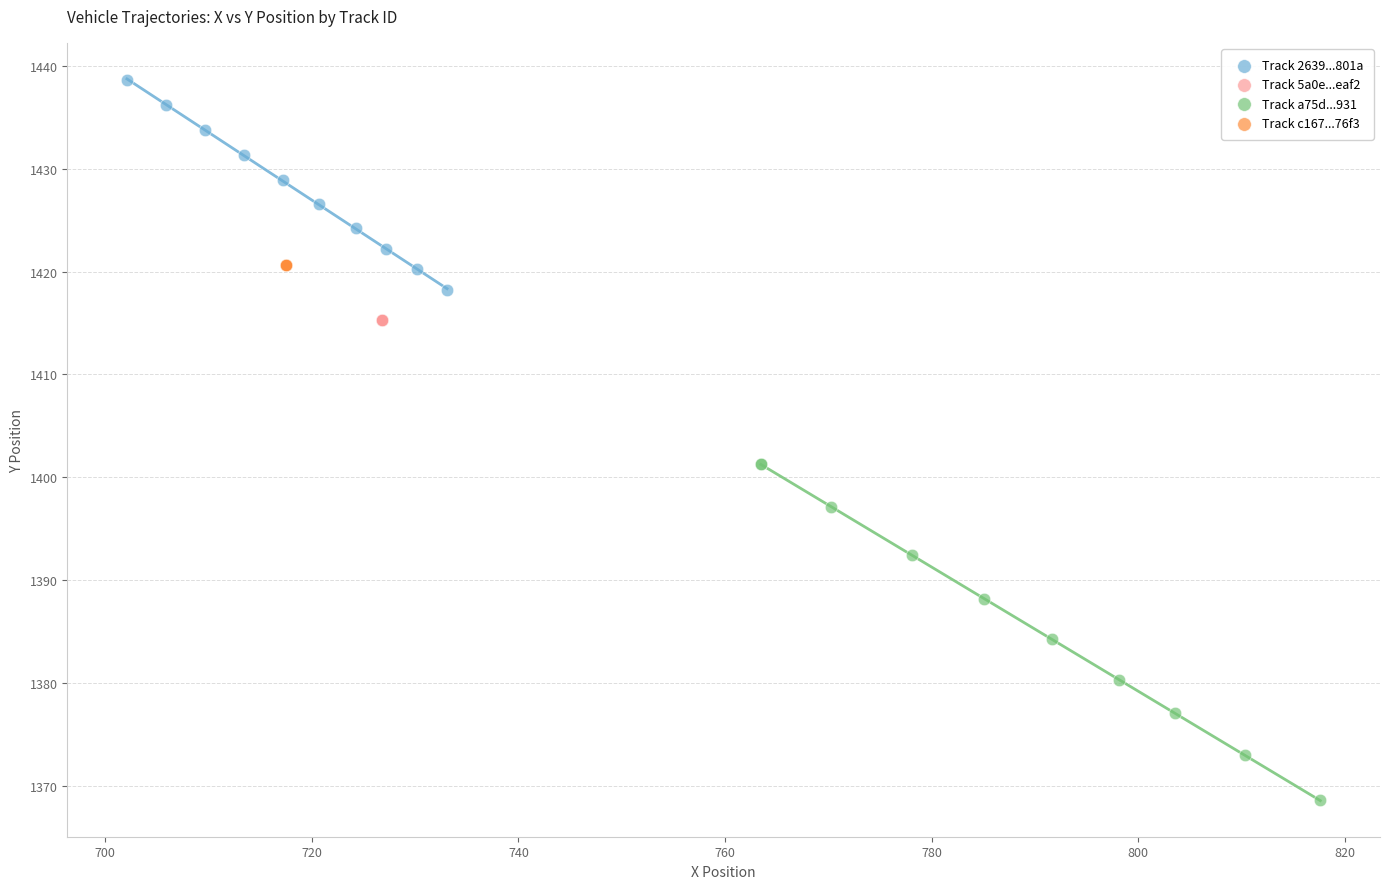

Which series has the widest spread of Y values?

Track a75d...931